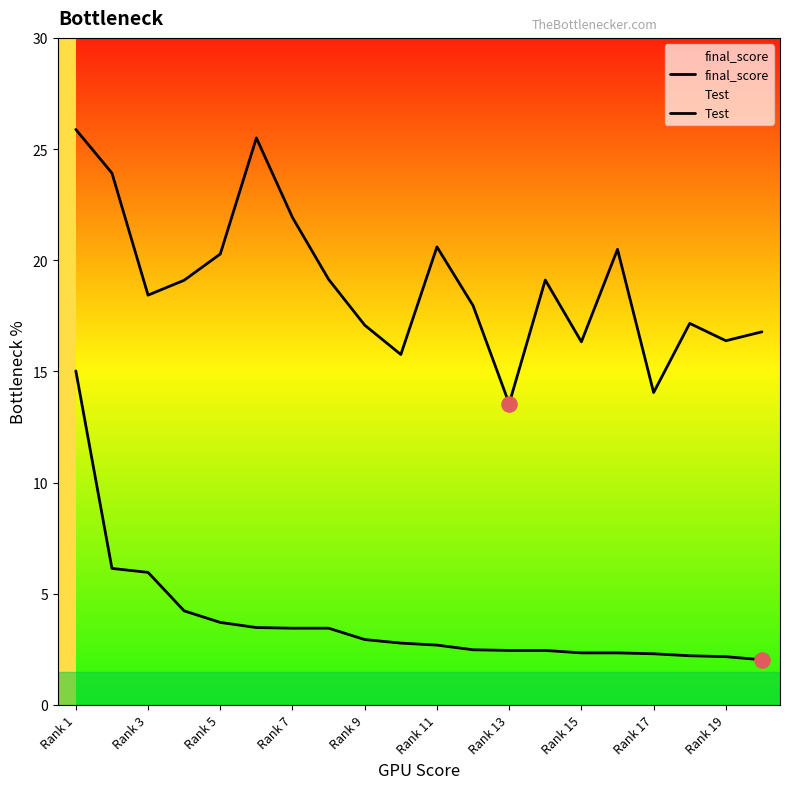

Is the value of Test at Rank 19 greater than the value of final_score at Rank 9?

No